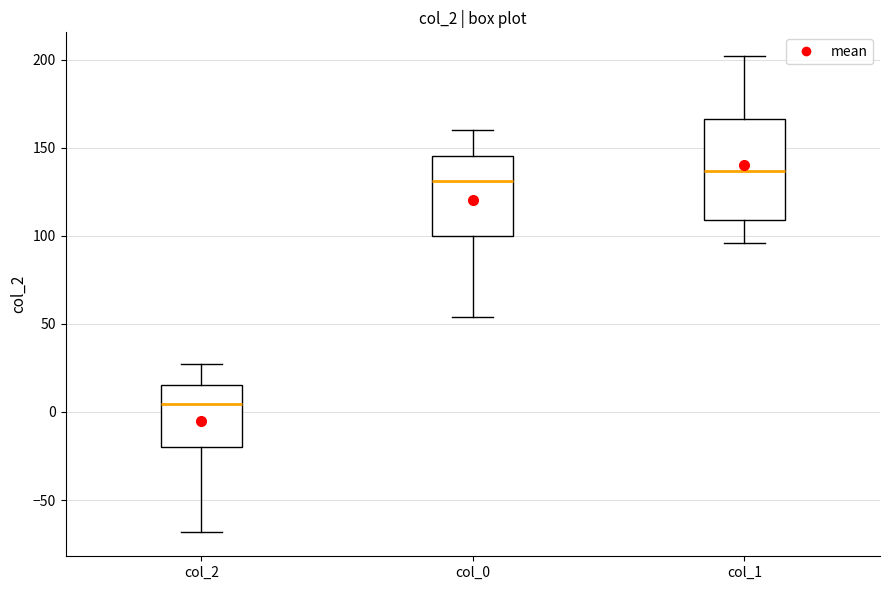

Which box's median line is the lowest?

col_2